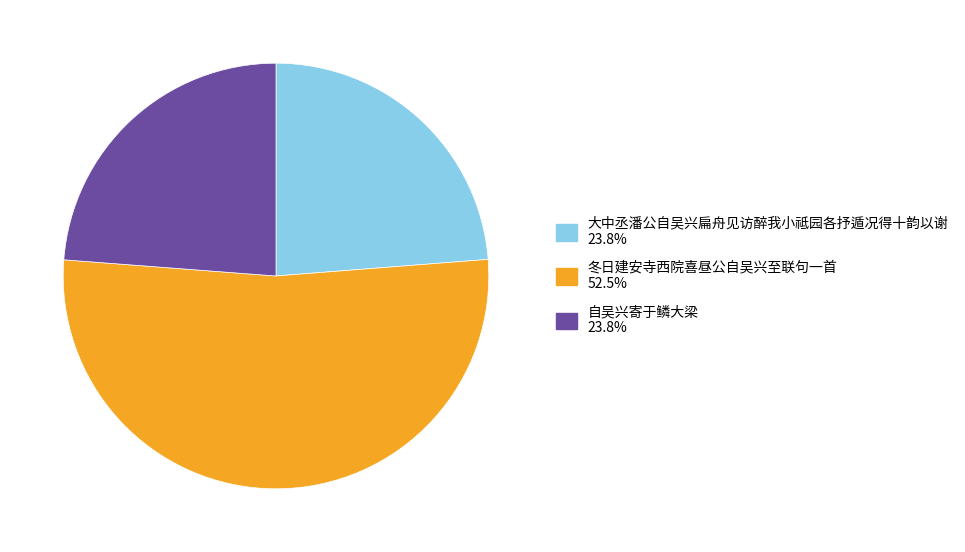

Which has a higher value, 自吴兴寄于鳞大梁 or 冬日建安寺西院喜昼公自吴兴至联句一首?

冬日建安寺西院喜昼公自吴兴至联句一首